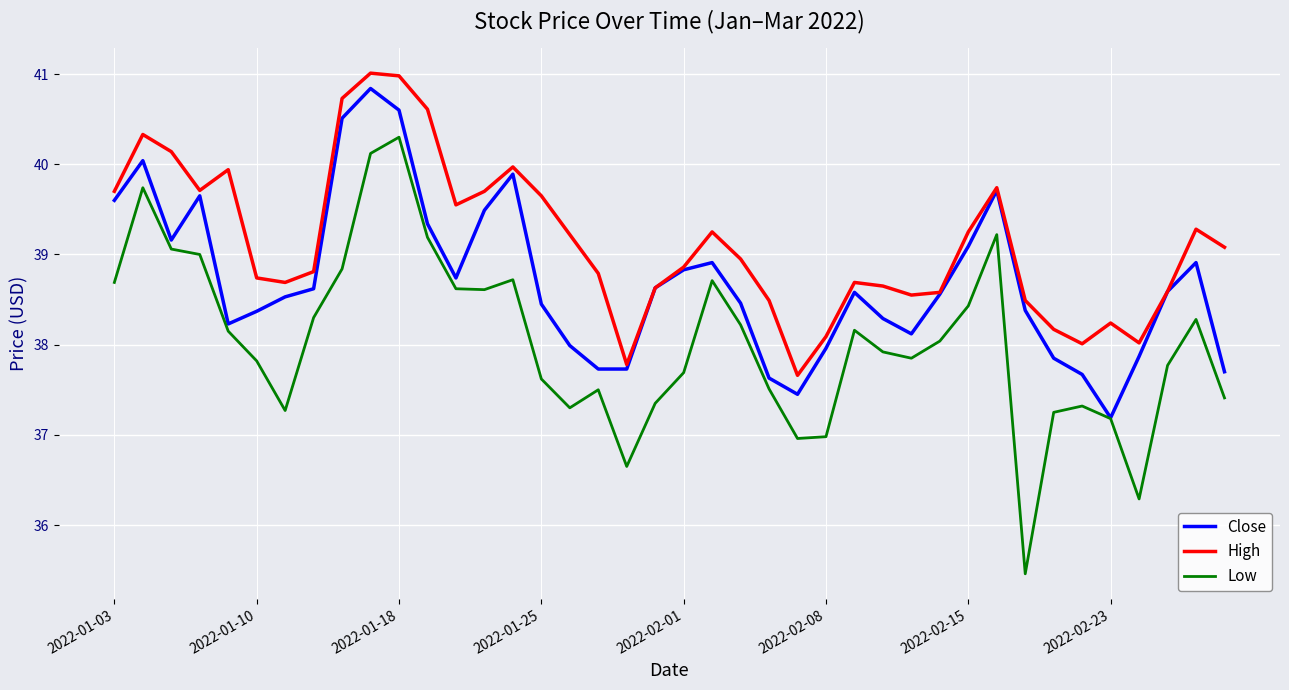

Which series has the widest spread of values?

Low